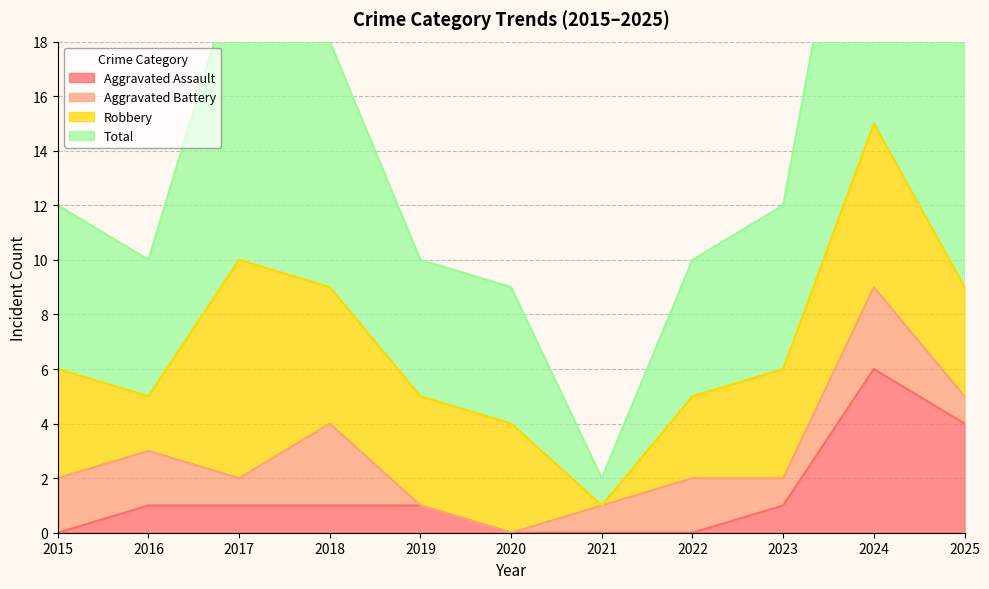

What is the value of the Total point at the 10th from the left?

30